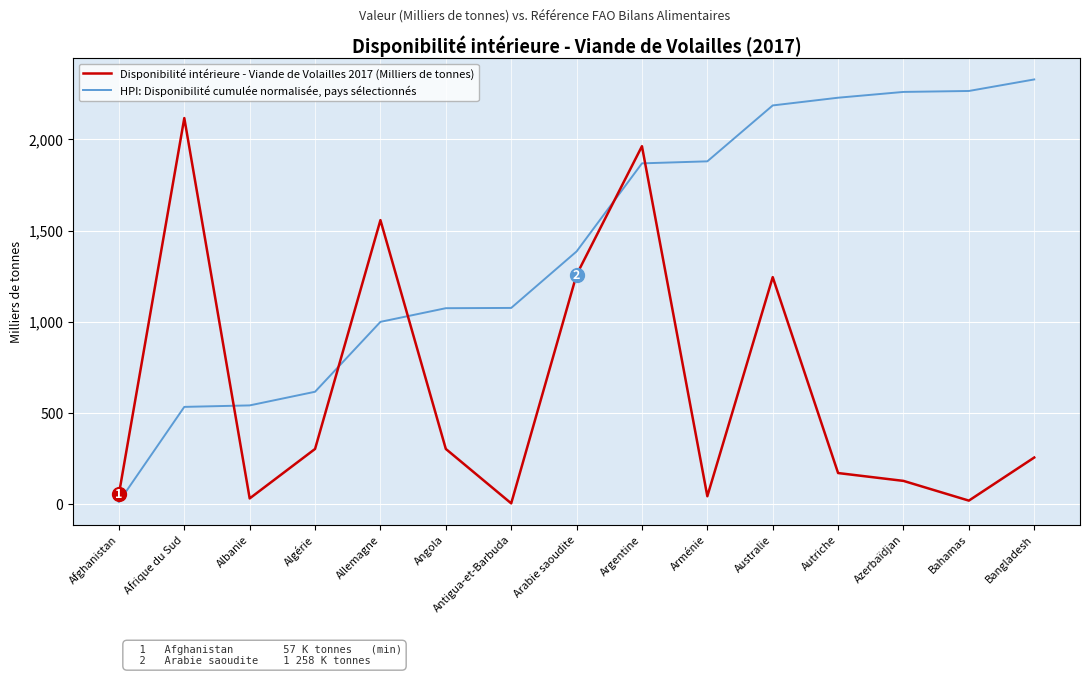

What value does the Disponibilité intérieure - Viande de Volailles 2017 (Milliers de tonnes) series have at Afrique du Sud?

2116.0